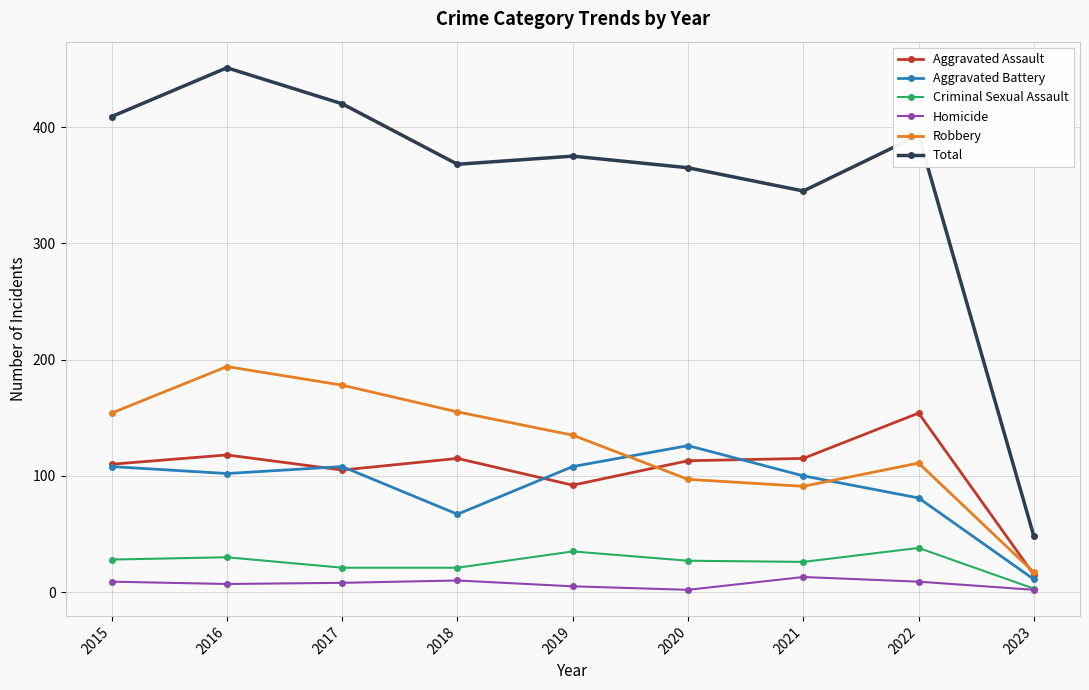

Where is the first local minimum for Aggravated Battery?

2016